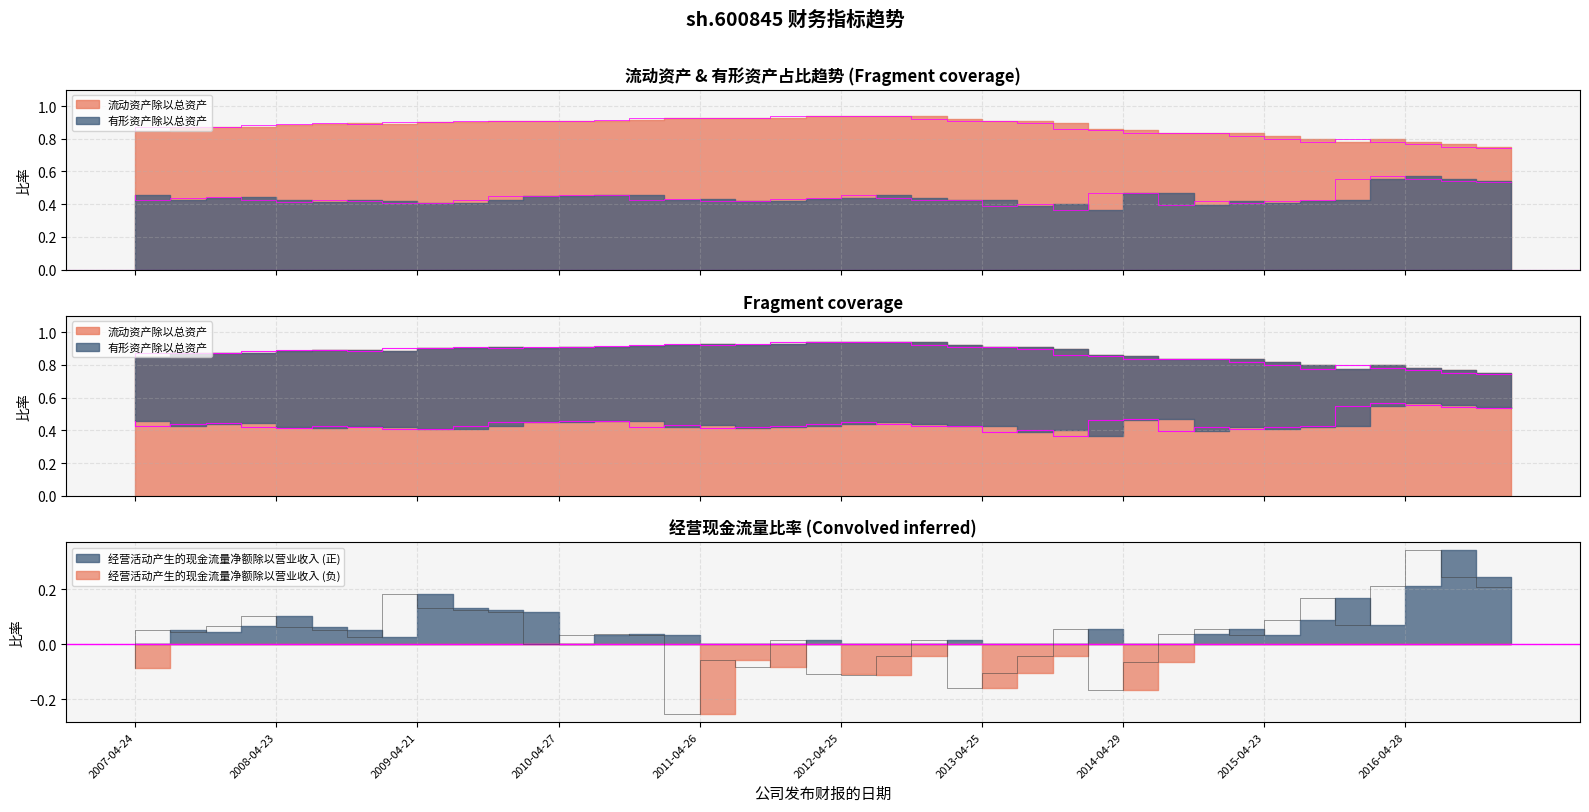

What is the label of the 30th point from the right?

2009-10-27